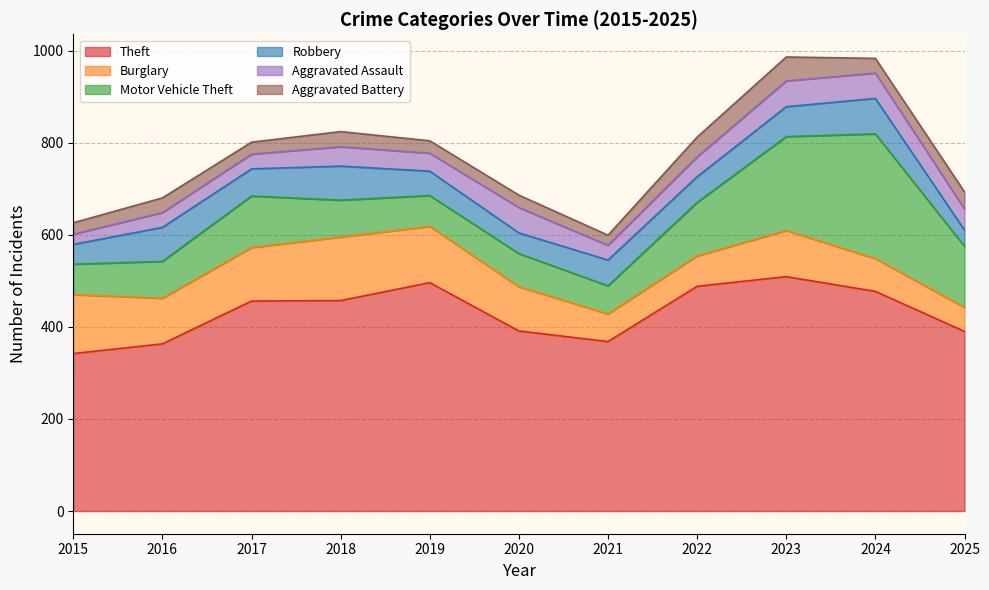

At 2021, list the series in order from smallest to largest.

Aggravated Battery, Aggravated Assault, Robbery, Burglary, Motor Vehicle Theft, Theft